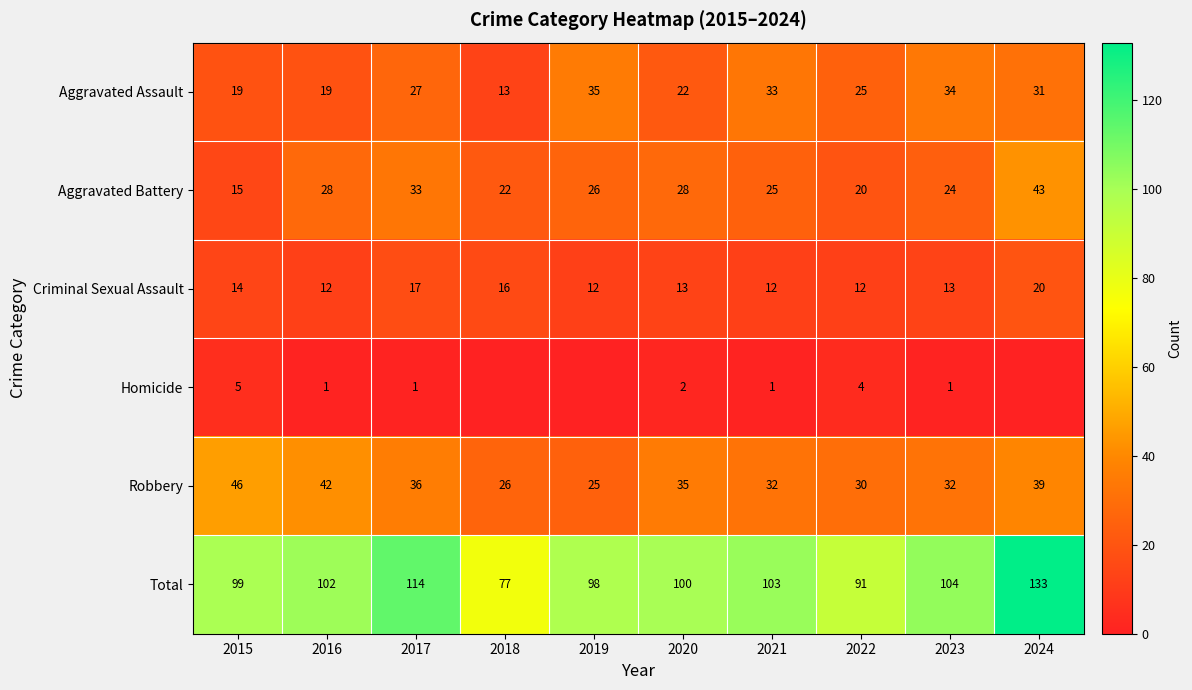

Between 2020 and 2023, which series saw the biggest shift?

Aggravated Assault